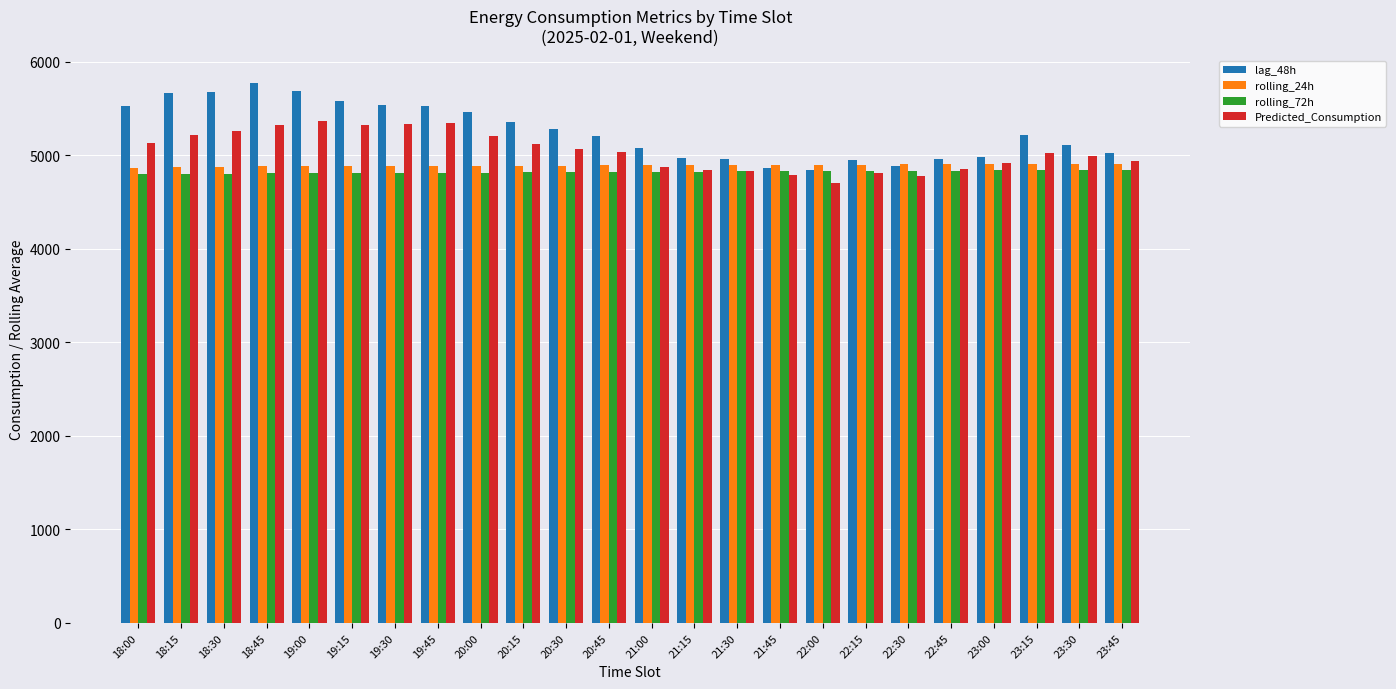

What is the difference between the second highest and minimum values in the lag_48h series?

842.0